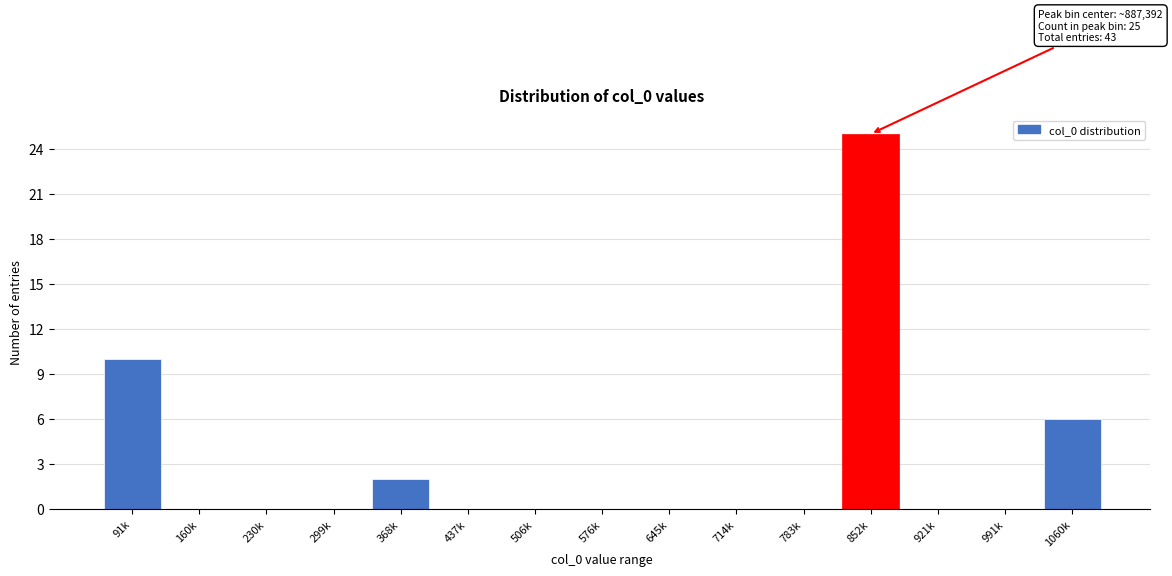

Reading right to left, list all the values displayed in this chart.

1060k=6	991k=0	921k=0	852k=25	783k=0	714k=0	645k=0	576k=0	506k=0	437k=0	368k=2	299k=0	230k=0	160k=0	91k=10